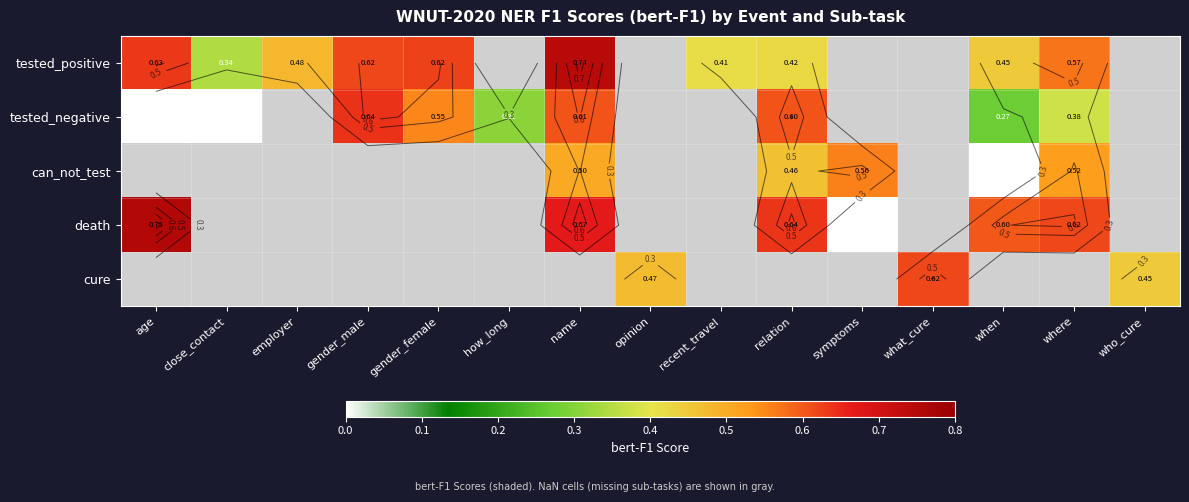

What is the difference between the death values at symptoms and relation?

0.6